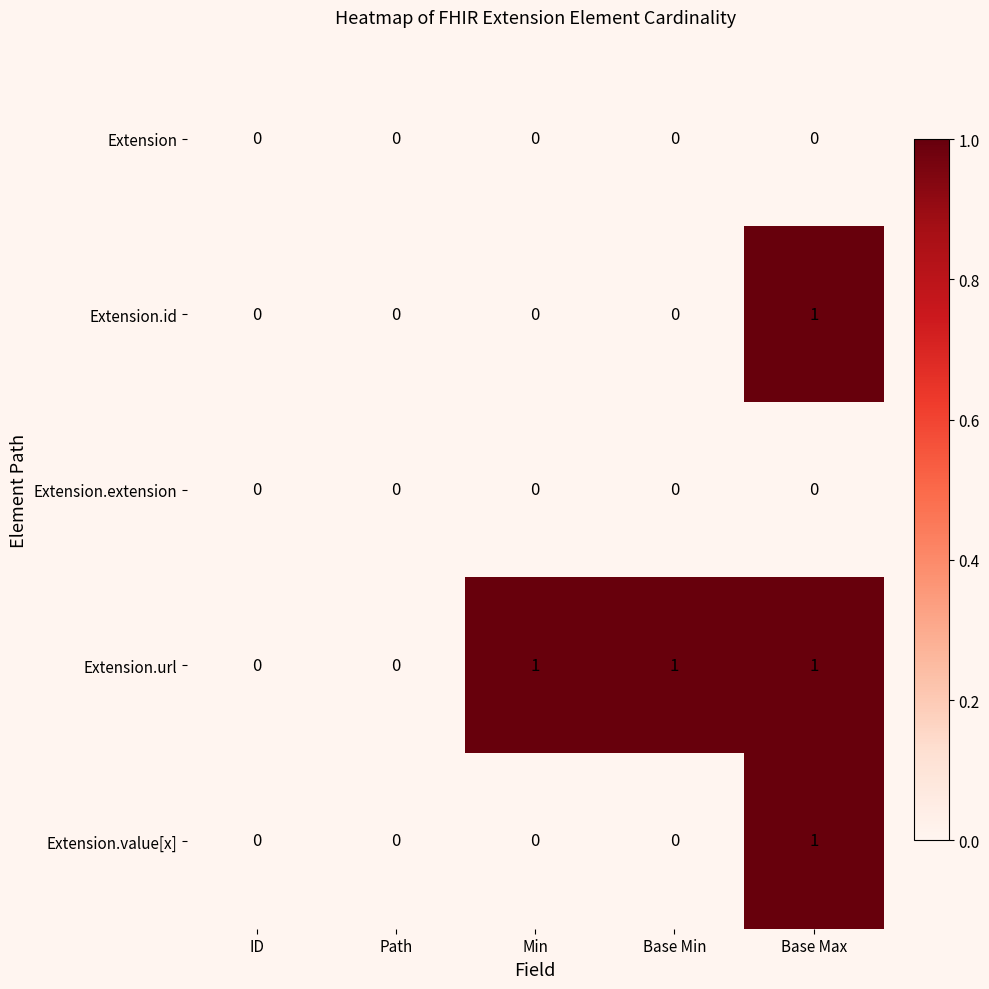

At which category is the sum across all series the highest?

Base Max